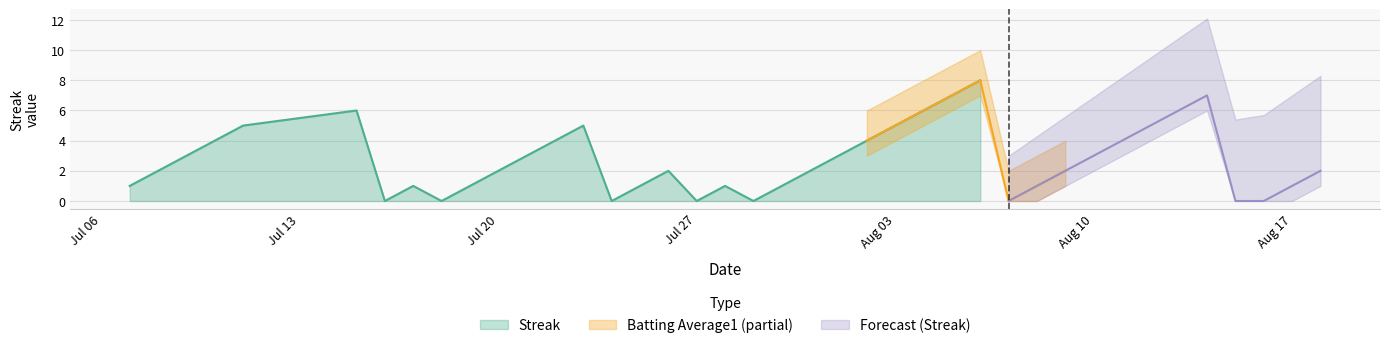

What is the highest value of the Streak series?

8